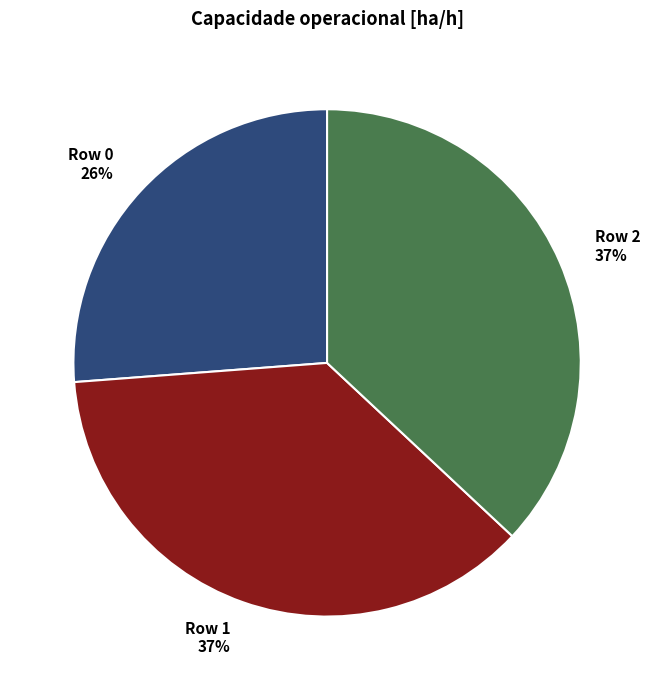

True or false: Row 1 accounts for 30% of the total.

False